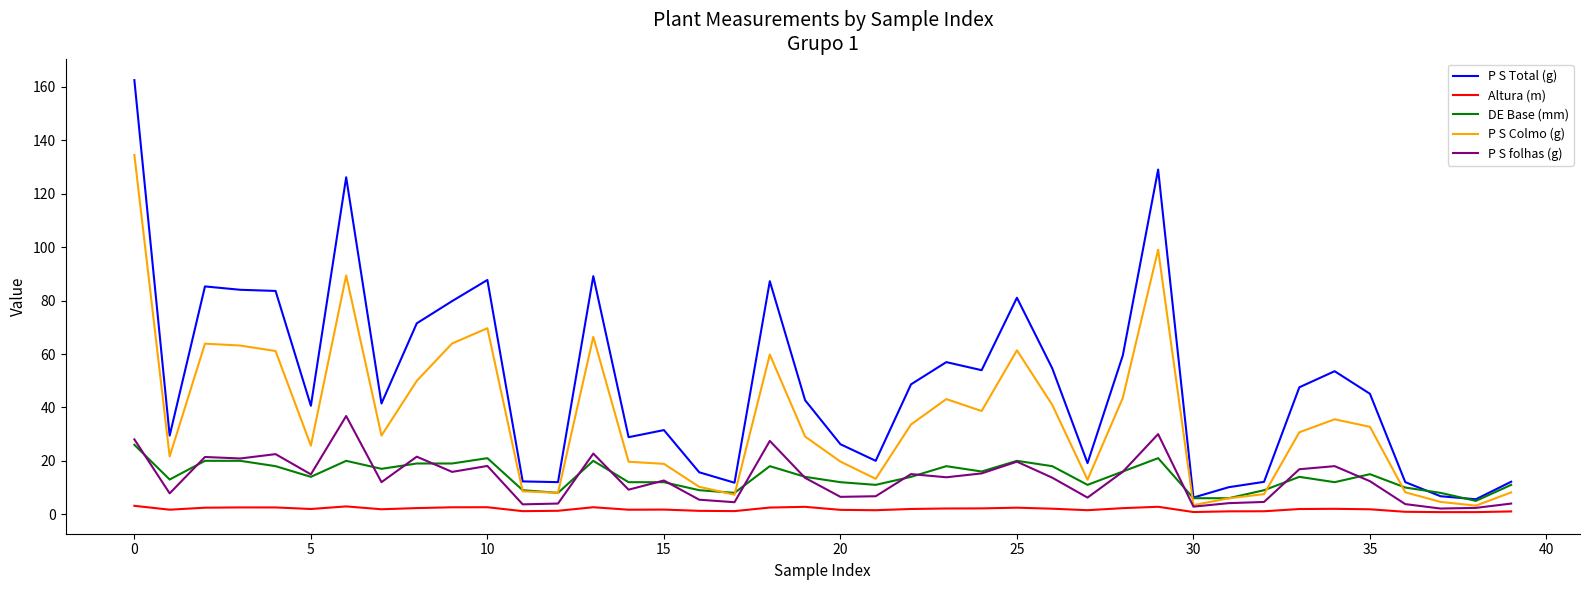

True or false: DE Base (mm) and Altura (m) intersect in this chart.

False